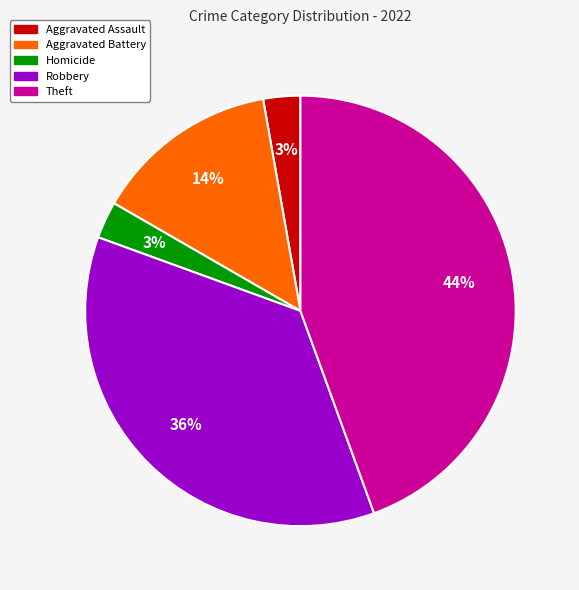

What percentage is the Aggravated Assault slice, to the nearest percent?

3%